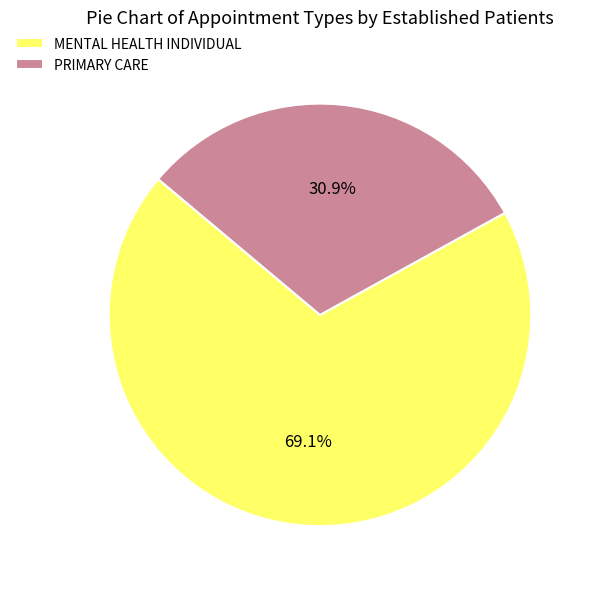

How many segments does this pie chart have?

2